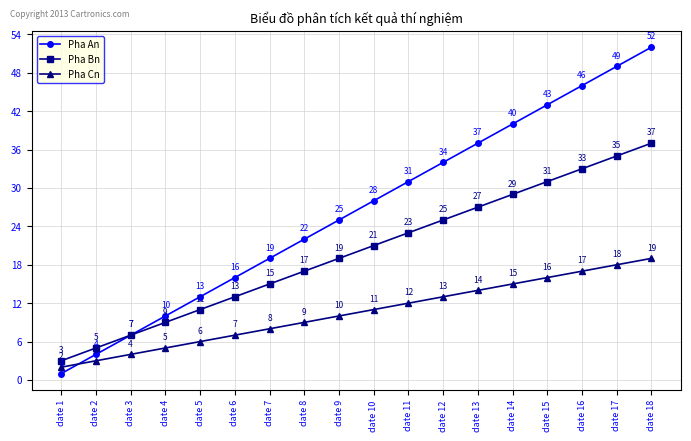

At which category is the sum across all series the highest?

date 18